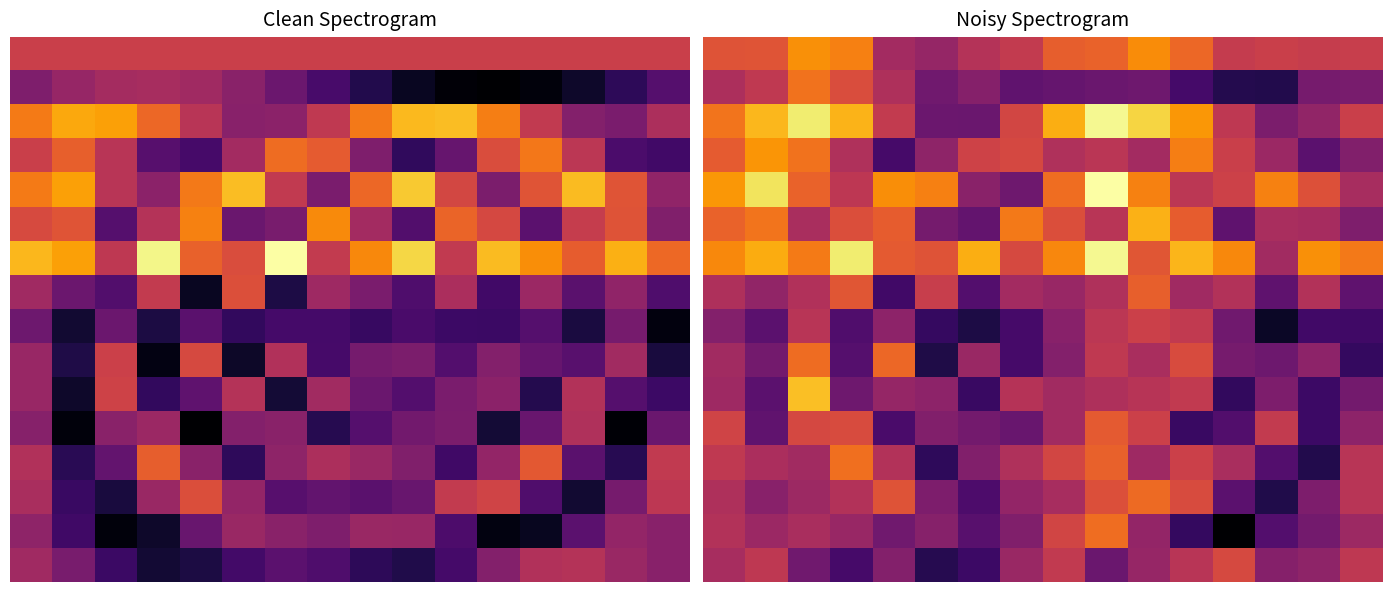

How many data points does each series have?

16